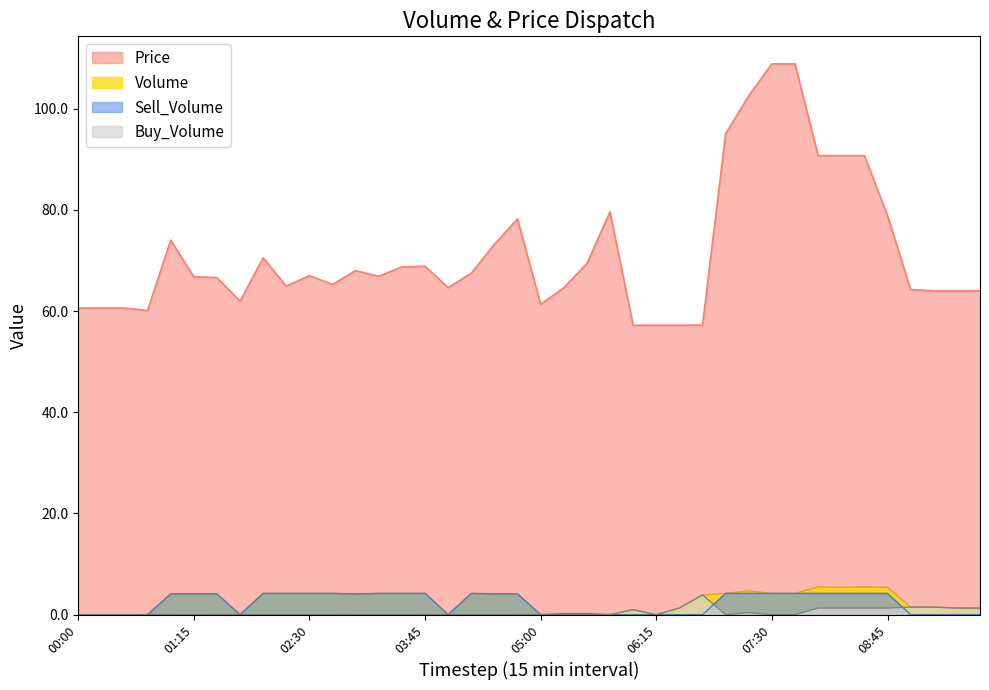

Rank the categories by Volume value from lowest to highest.

00:00, 00:15, 00:30, 00:45, 01:45, 04:00, 05:00, 05:45, 06:15, 05:15, 05:30, 06:00, 06:30, 09:30, 09:45, 09:00, 09:15, 06:45, 01:00, 01:15, 01:30, 03:00, 04:30, 04:45, 02:00, 02:15, 02:30, 02:45, 03:15, 03:30, 03:45, 04:15, 07:00, 07:30, 07:45, 07:15, 08:15, 08:45, 08:00, 08:30